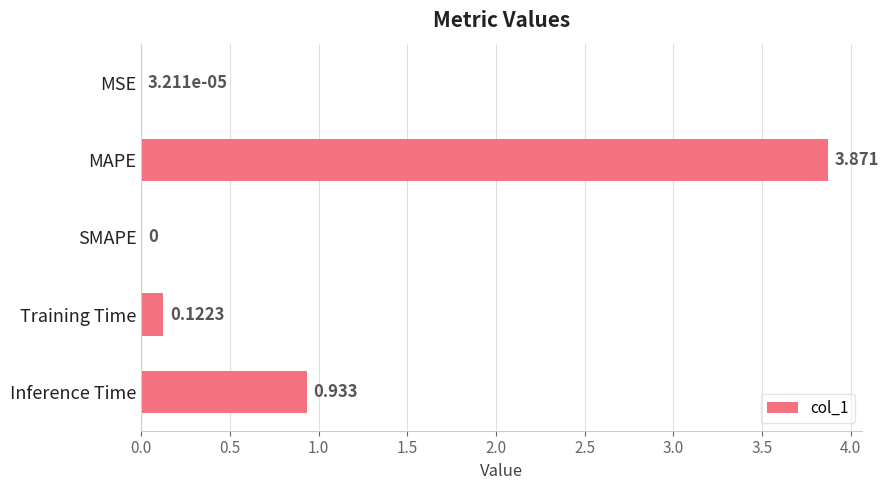

Which has a higher value, Inference Time or MAPE?

MAPE